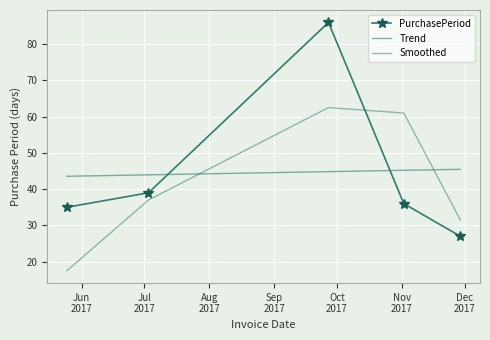

List the series in order of their peak value, highest first.

PurchasePeriod, Smoothed, Trend